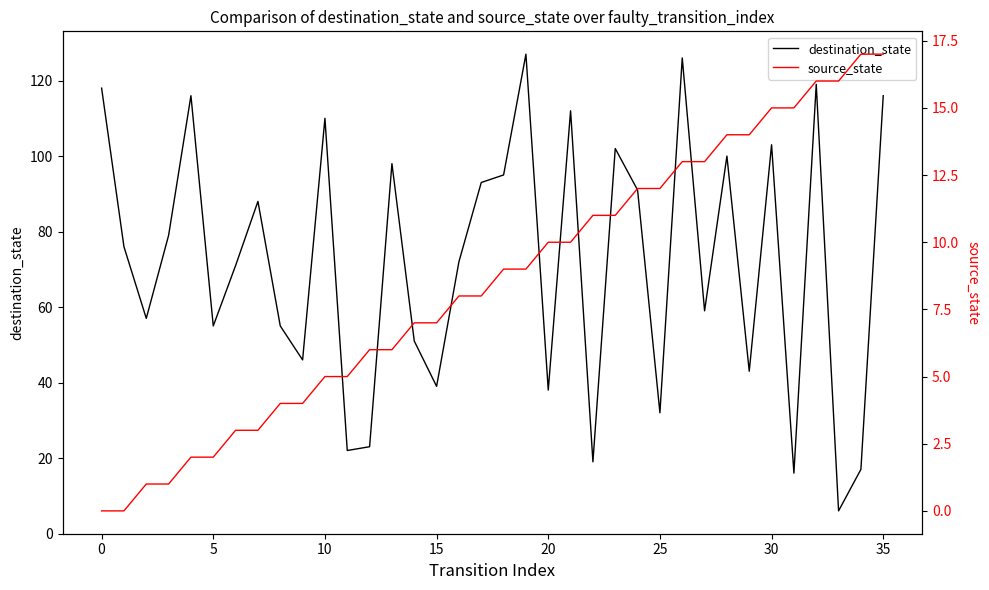

At which label does destination_state reach its minimum?

33